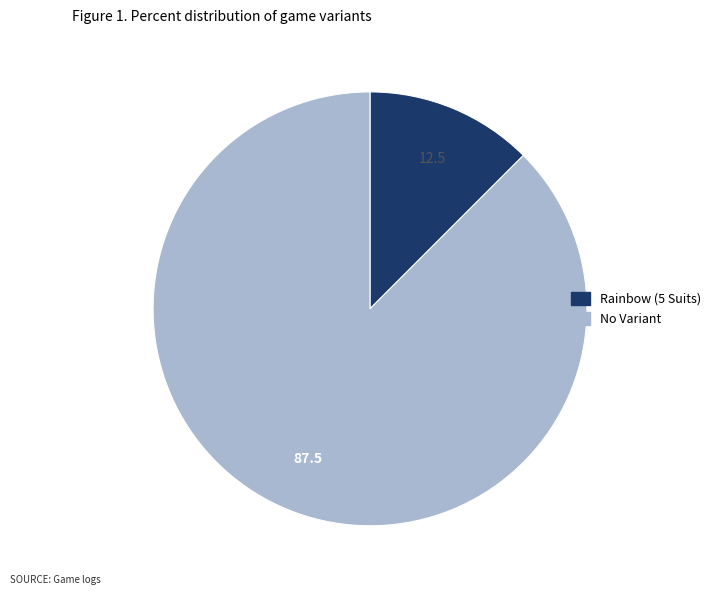

True or false: No Variant accounts for 95% of the total.

False